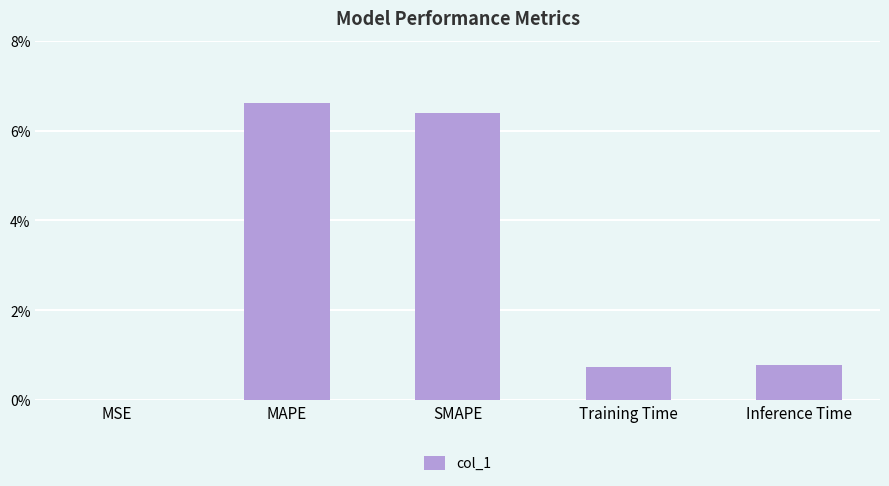

The value at MAPE is 10.1. True or false?

False